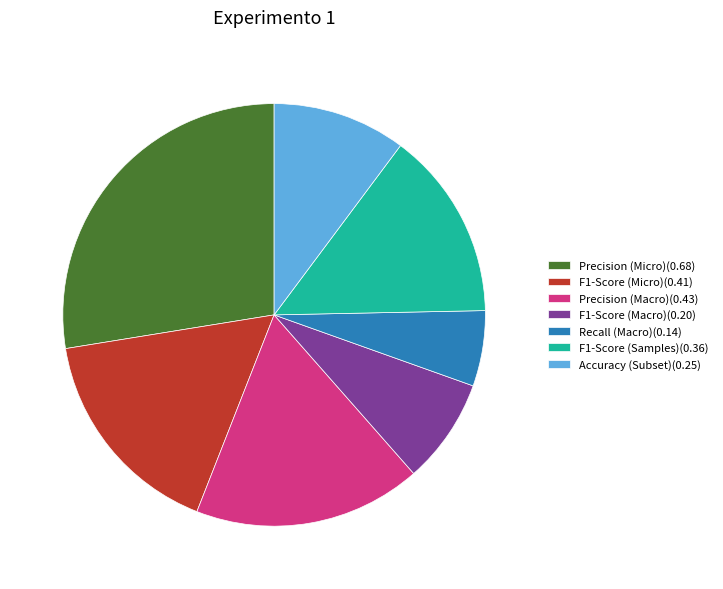

Rank the categories by value from highest to lowest.

Precision (Micro), Precision (Macro), F1-Score (Micro), F1-Score (Samples), Accuracy (Subset), F1-Score (Macro), Recall (Macro)